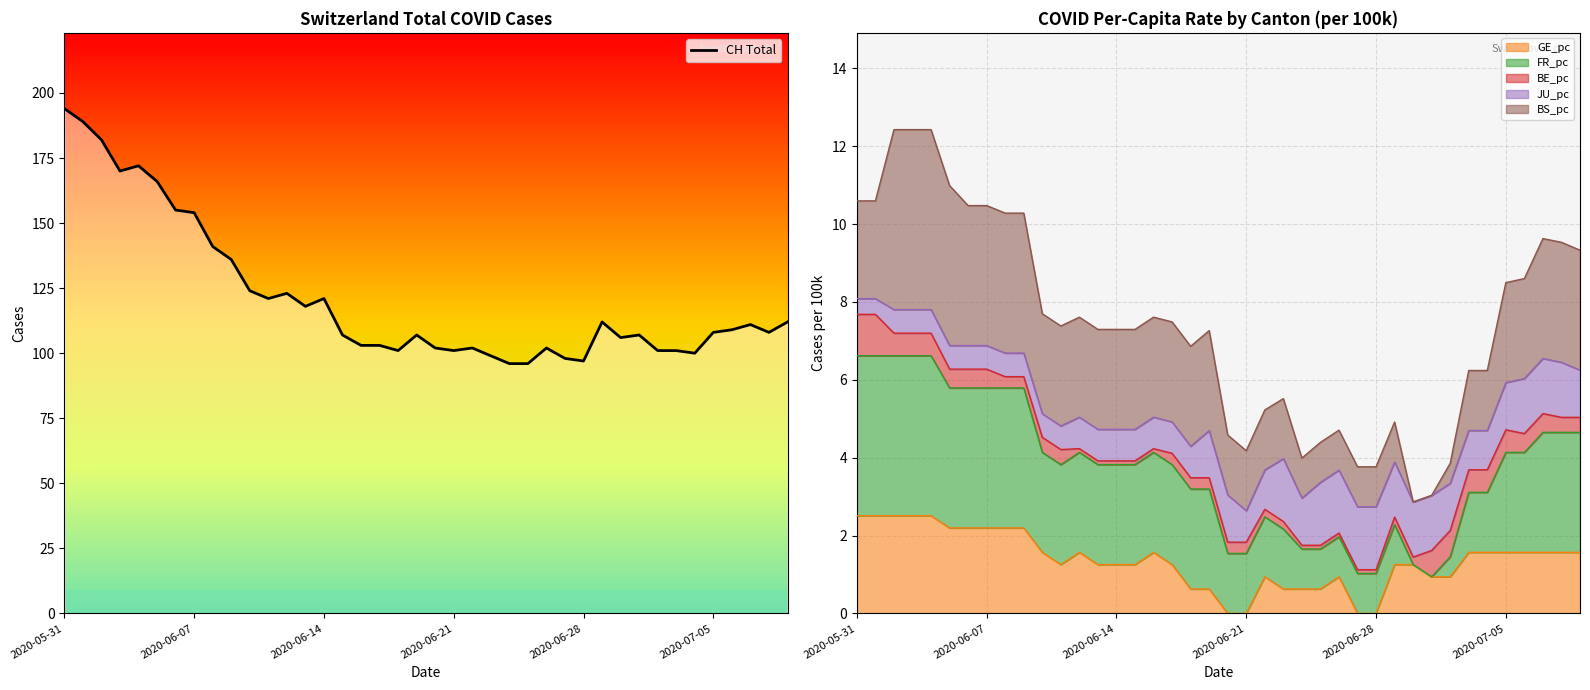

At which label does CH Total reach its peak?

2020-05-31